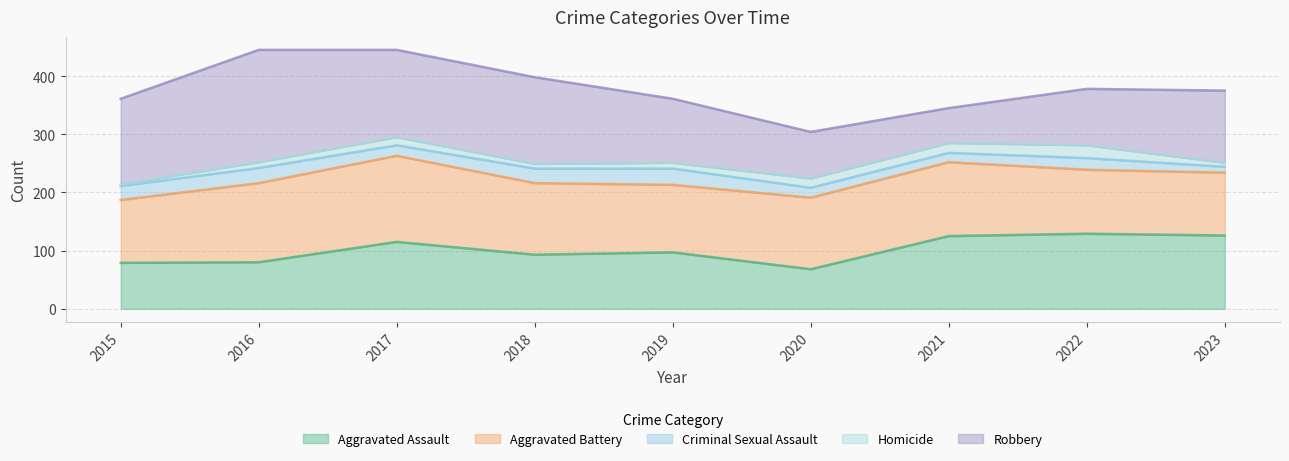

Which has a higher value, 2018 or 2022?

2022